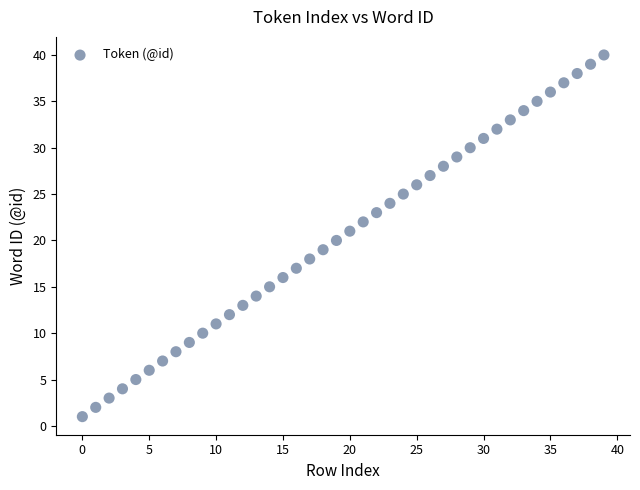

What is the range of Y values (max minus min)?

39